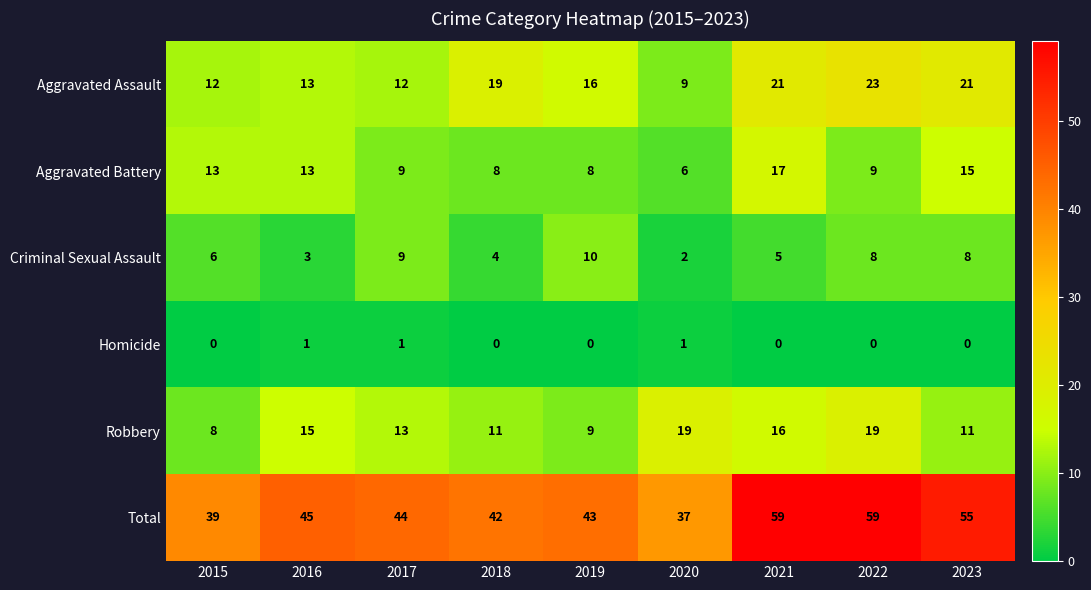

Rank the series by their maximum value, from lowest to highest.

Homicide, Criminal Sexual Assault, Aggravated Battery, Robbery, Aggravated Assault, Total